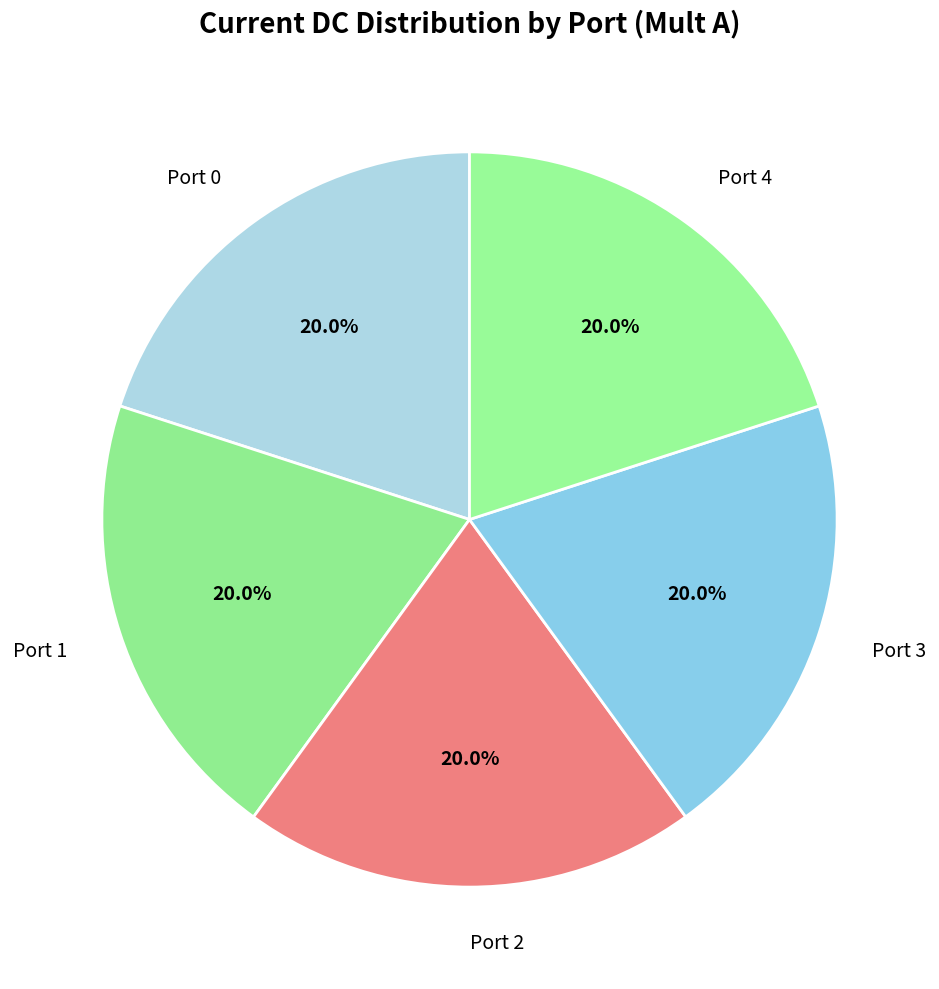

How many slices are in this pie chart?

5